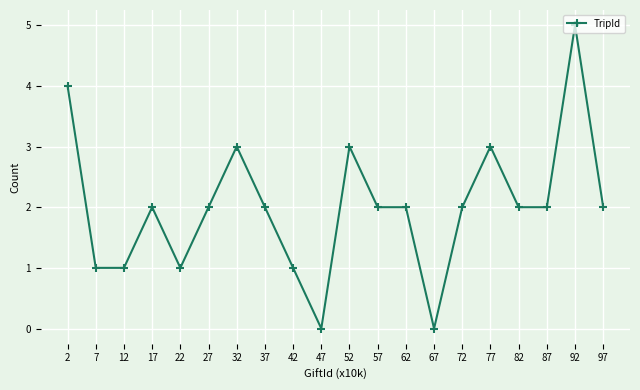

What is the sum of the values at 22 and 7?

2